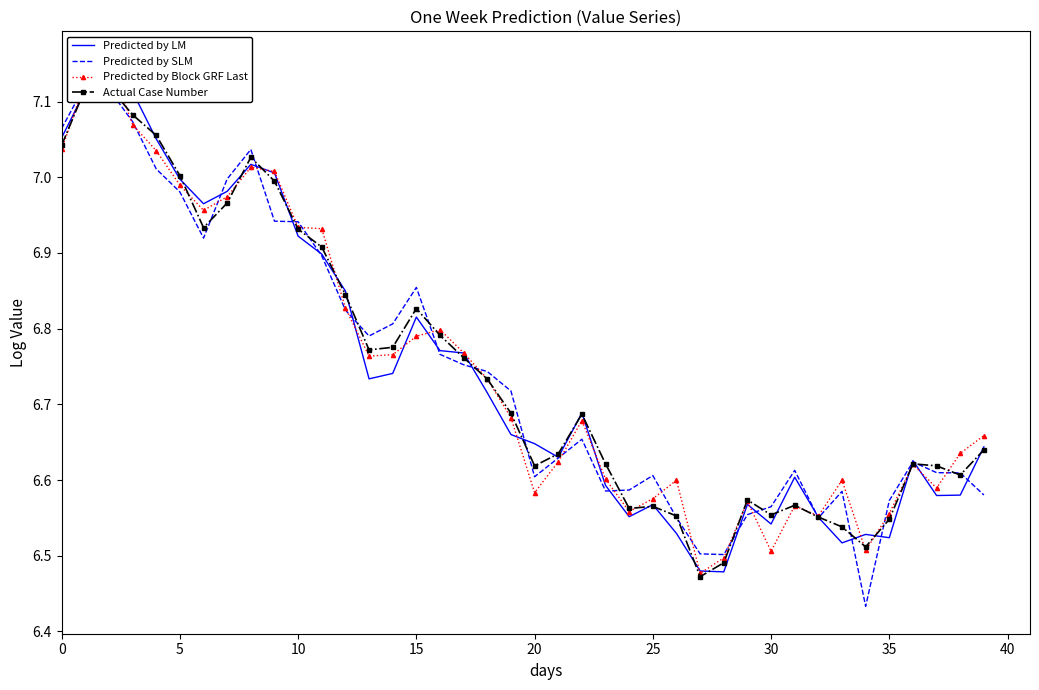

At which label is Predicted by LM closest to 6?

28